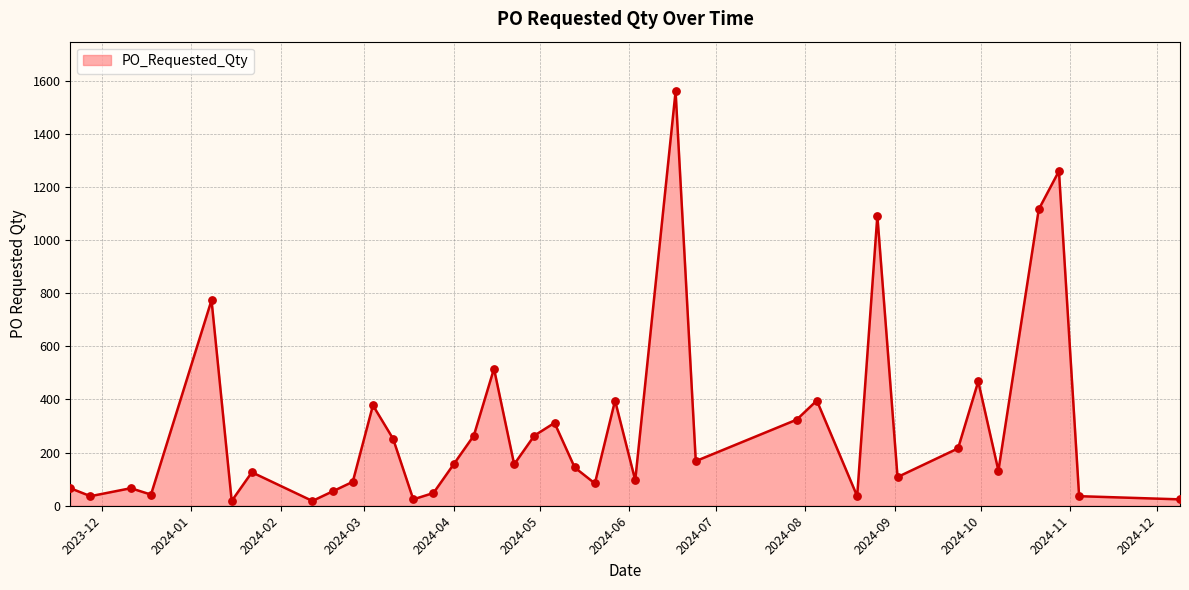

What is the greatest value displayed?

1560